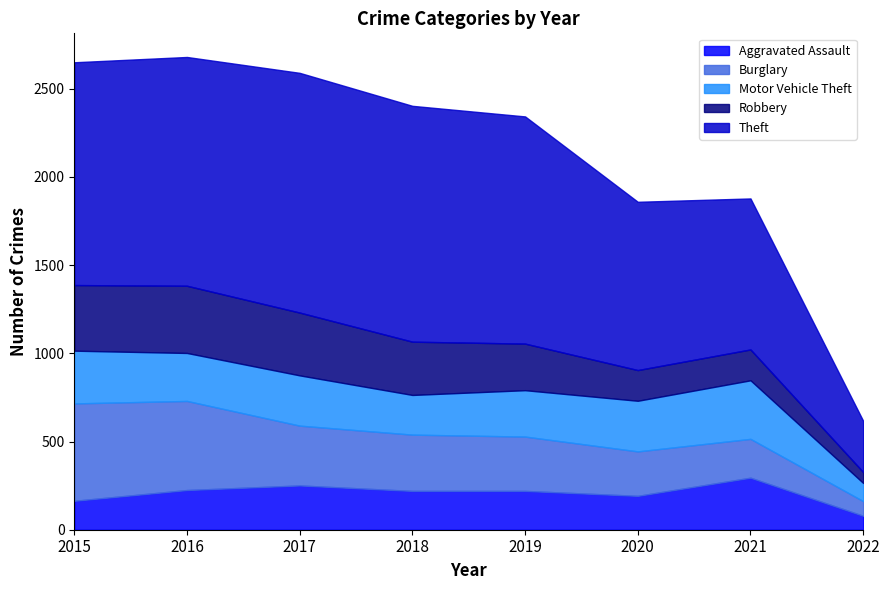

At which label does Motor Vehicle Theft reach its peak?

2021